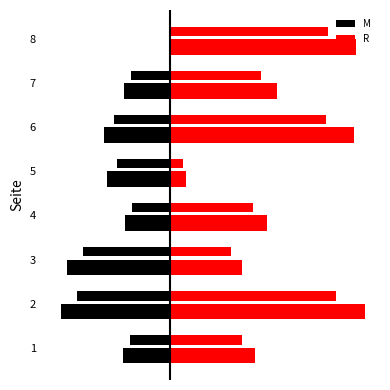

What are all the series names shown in the legend?

M, R